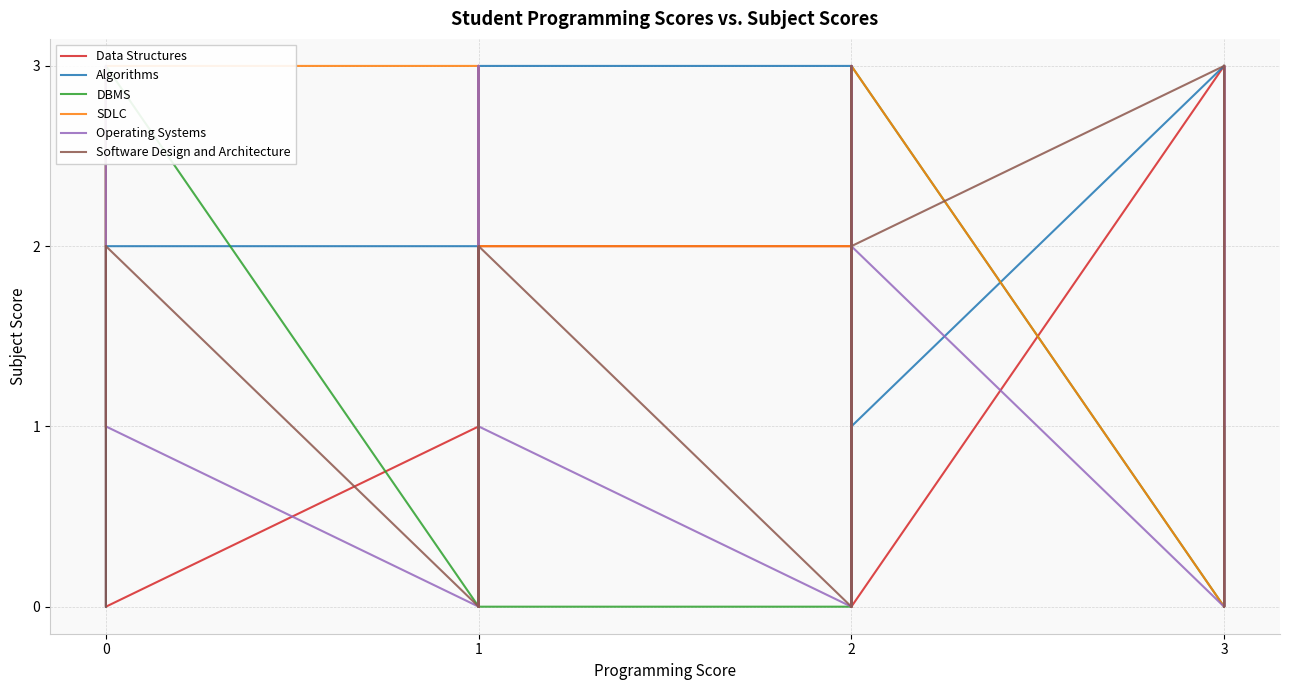

In Software Design and Architecture, how many points are lower than both neighbors (excluding endpoints)?

8